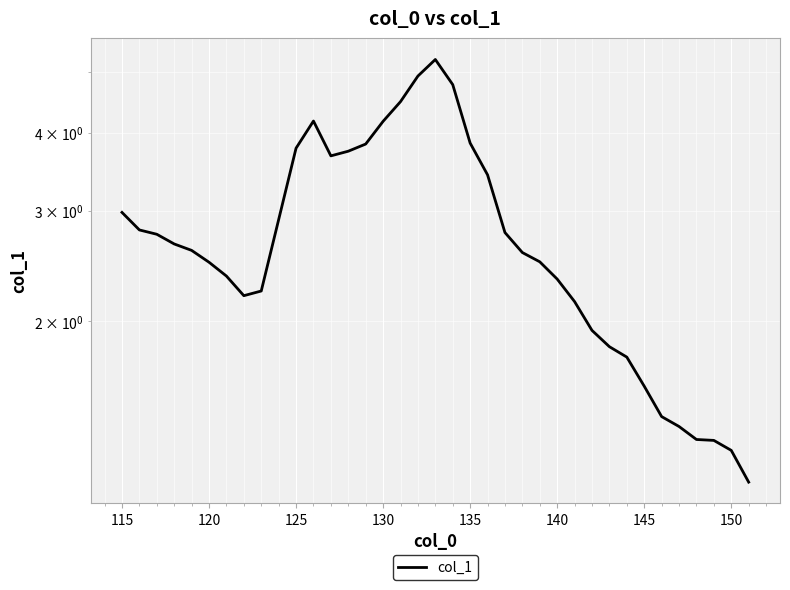

What is the difference between the second highest and second lowest values?

3.7